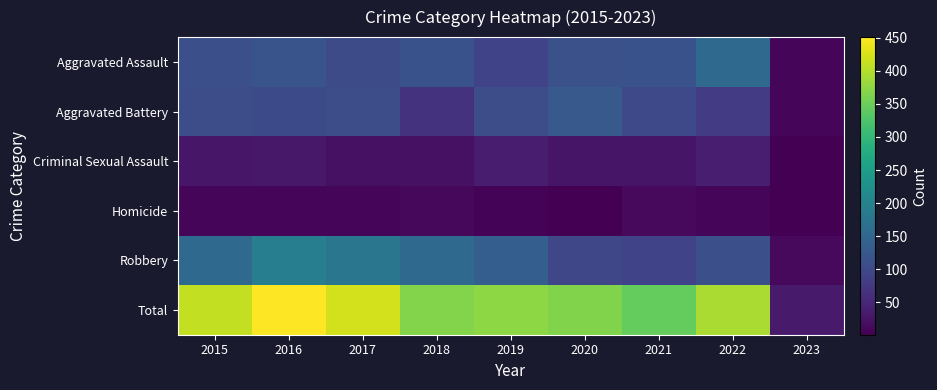

Which series changed the most between 2017 and 2018?

Total